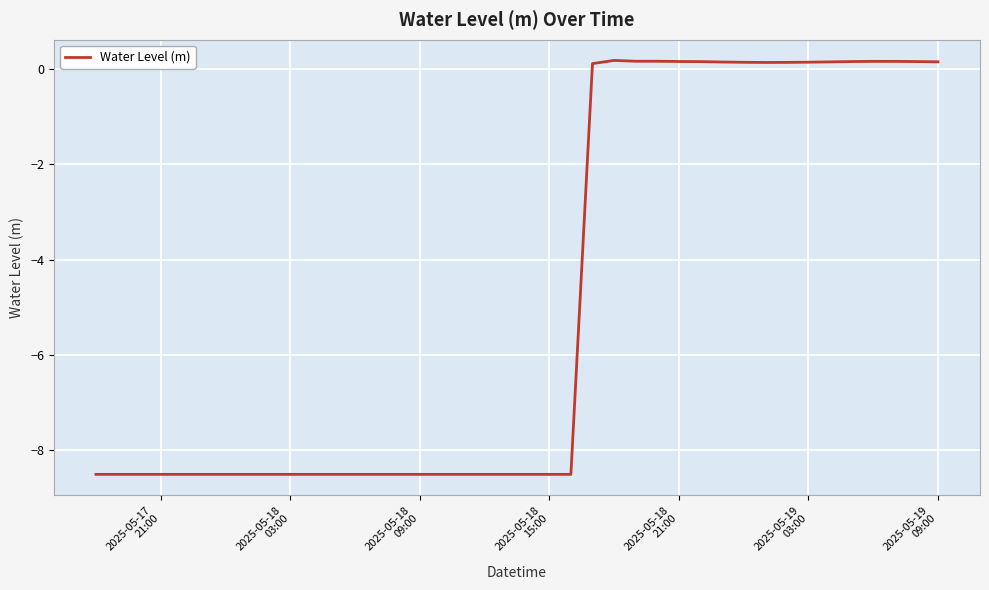

Does the chart have visible grid lines?

Yes